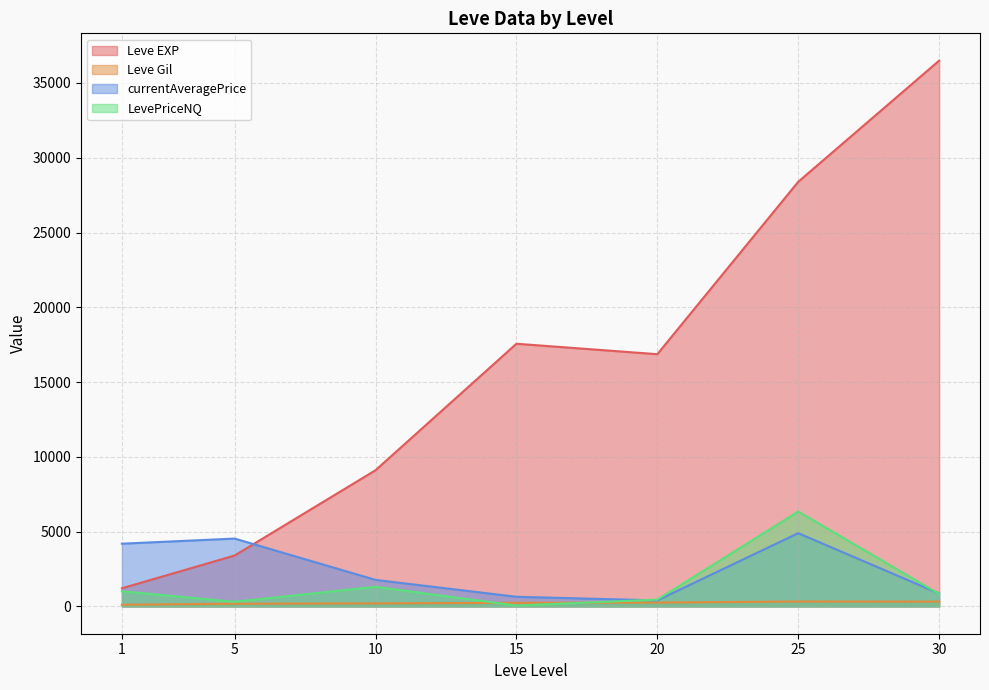

Between 5 and 15, which is larger?

15